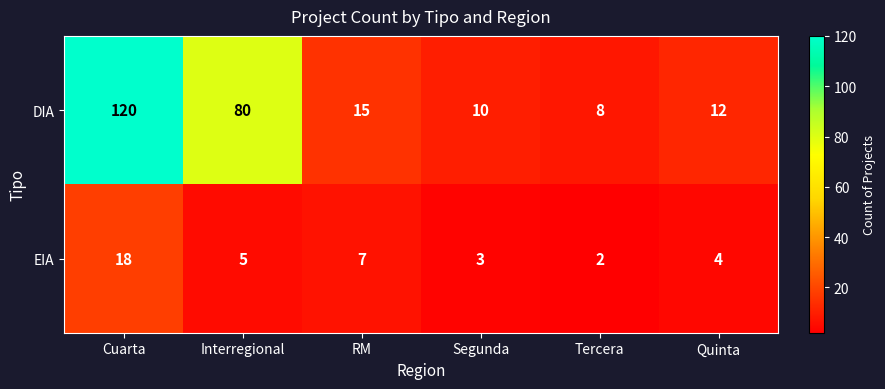

At Cuarta, list the series in order from largest to smallest.

DIA, EIA